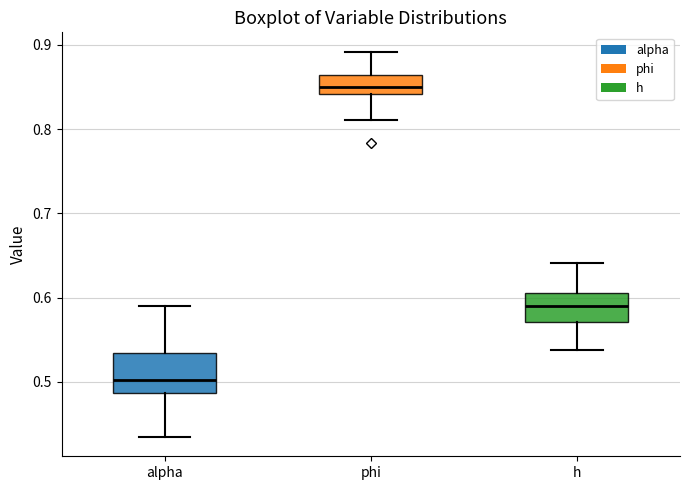

Where does the median line of the box for h sit on the y-axis? The values are not printed on the chart, so give them approximately, as read against the axis.

0.59